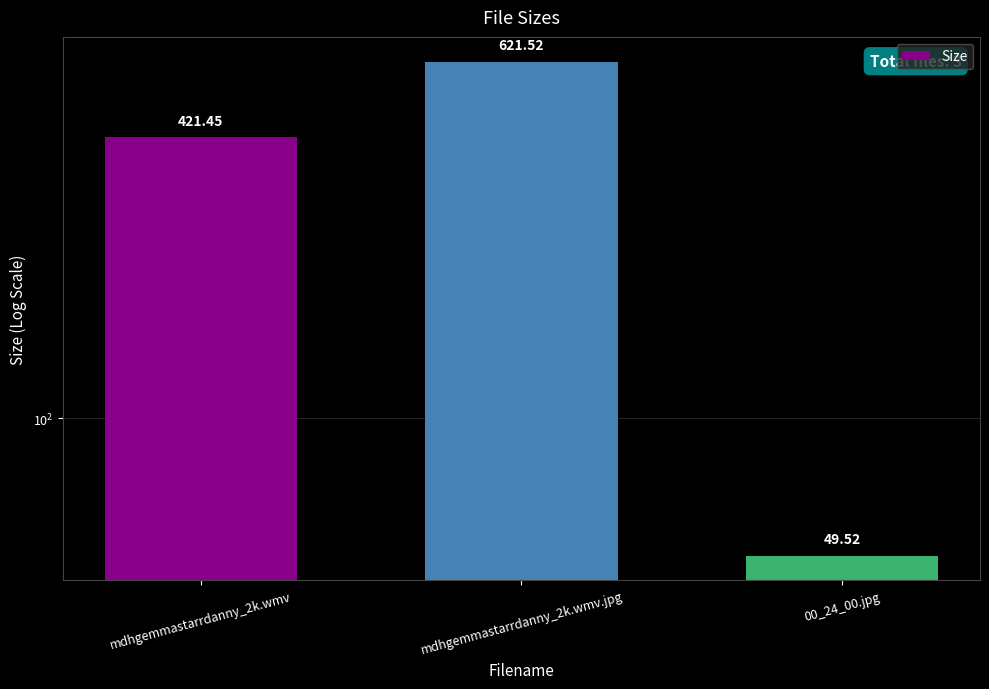

The value at 00_24_00.jpg is 74.8. True or false?

False